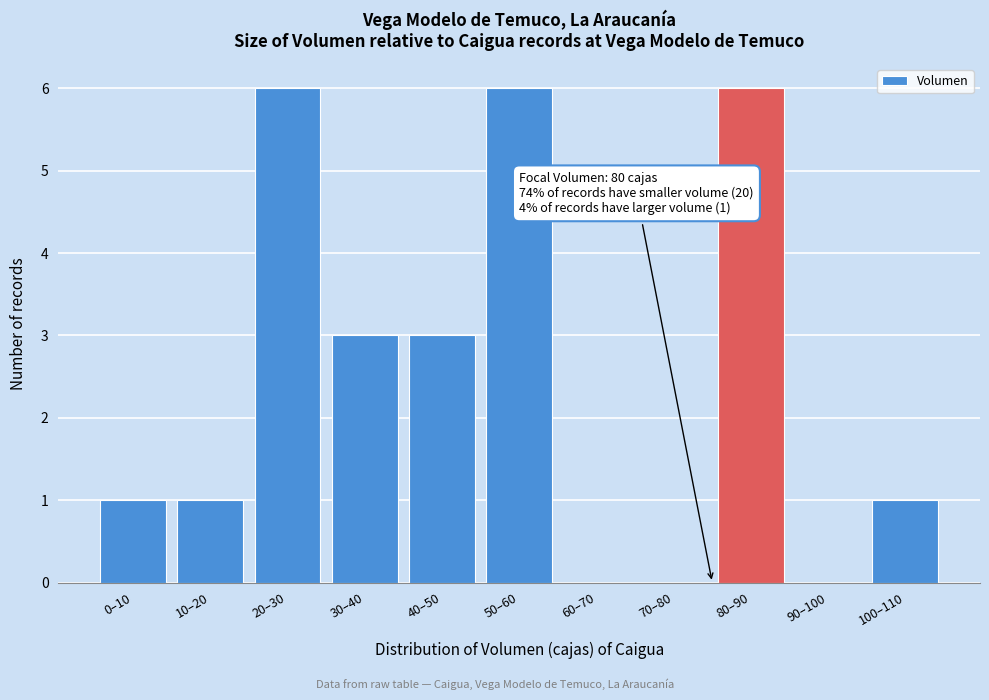

Reading right to left, list all the values displayed in this chart.

100–110=1	90–100=0	80–90=6	70–80=0	60–70=0	50–60=6	40–50=3	30–40=3	20–30=6	10–20=1	0–10=1